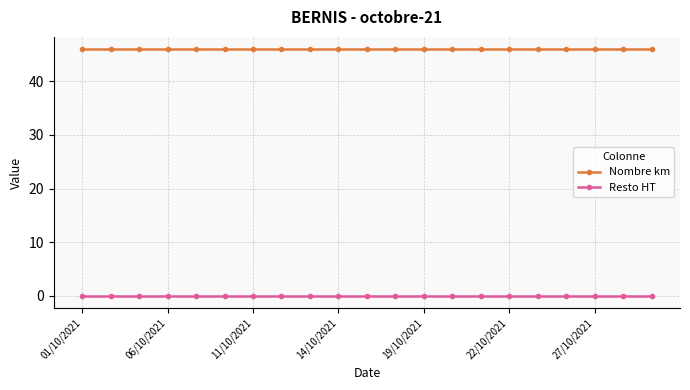

List the series in order of their overall mean, highest first.

Nombre km, Resto HT